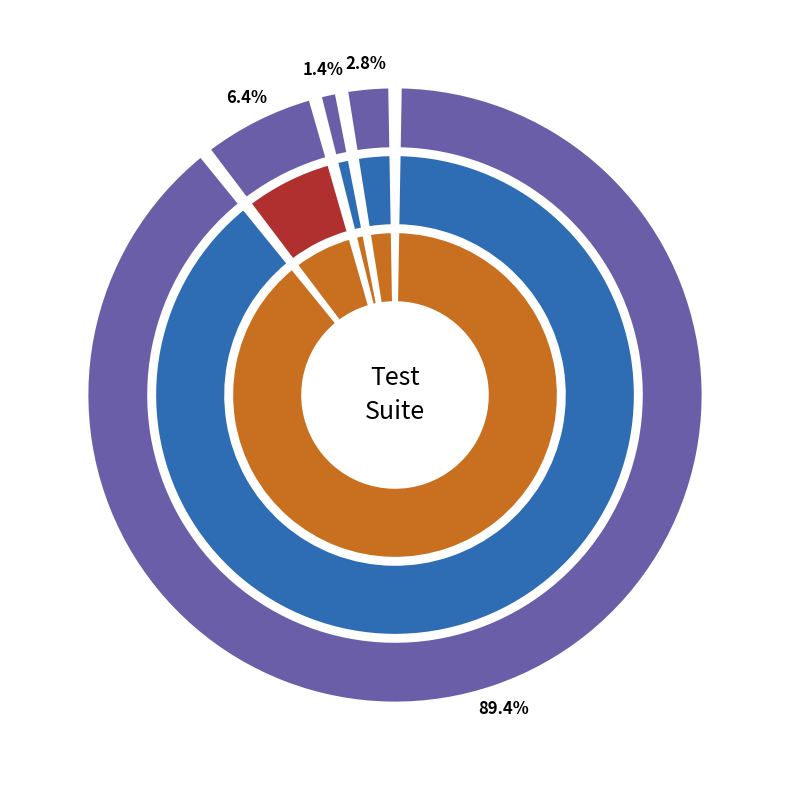

Approximately how many times larger is the value at AddNumbers compared to SubNumbers?

14.0